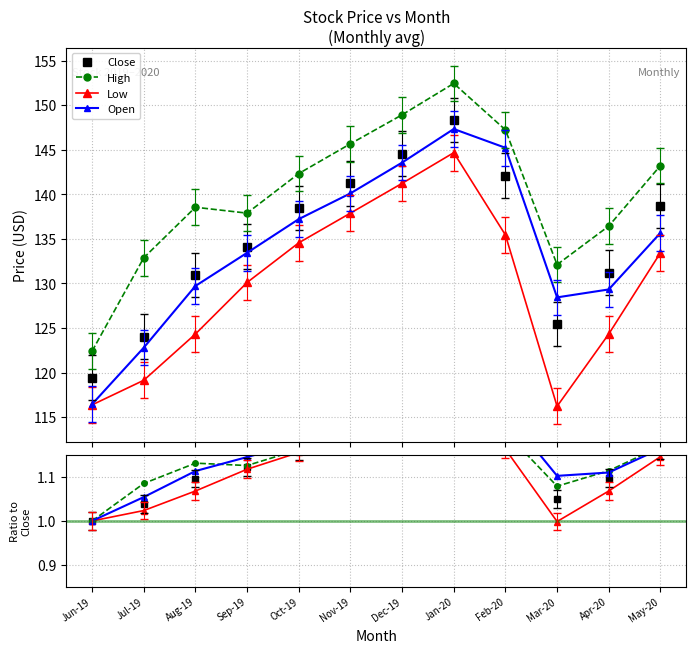

Is it true that High equals 1.2 at Nov-19?

True